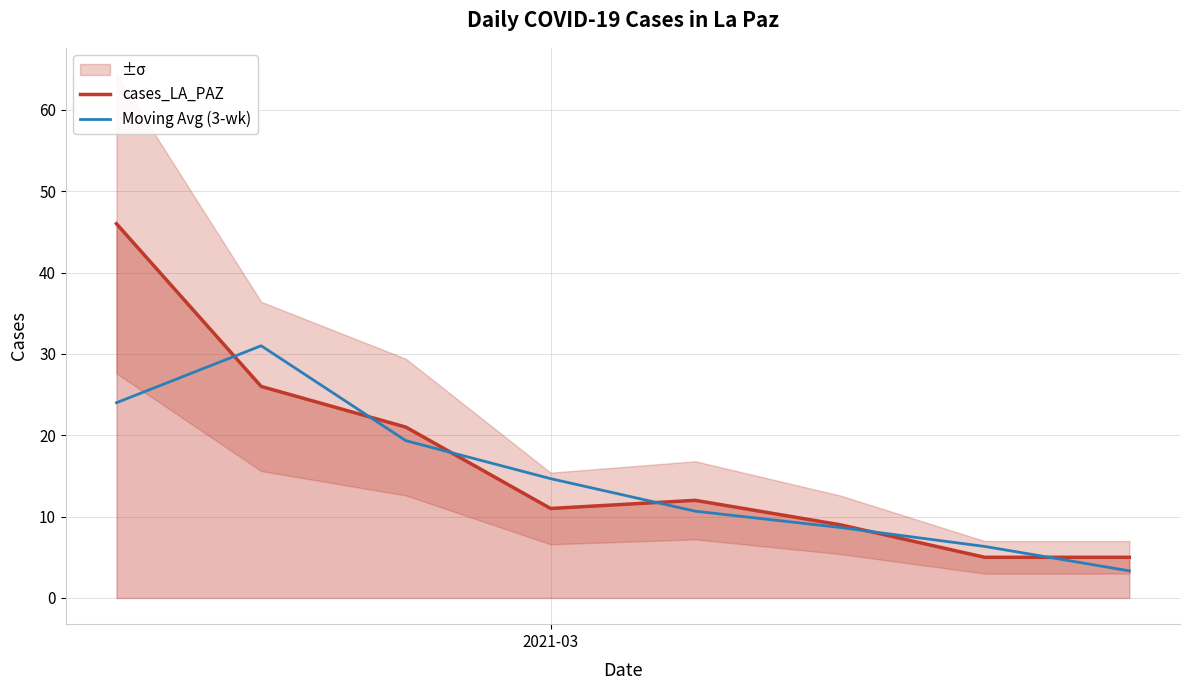

Which series has the widest spread of values?

cases_LA_PAZ